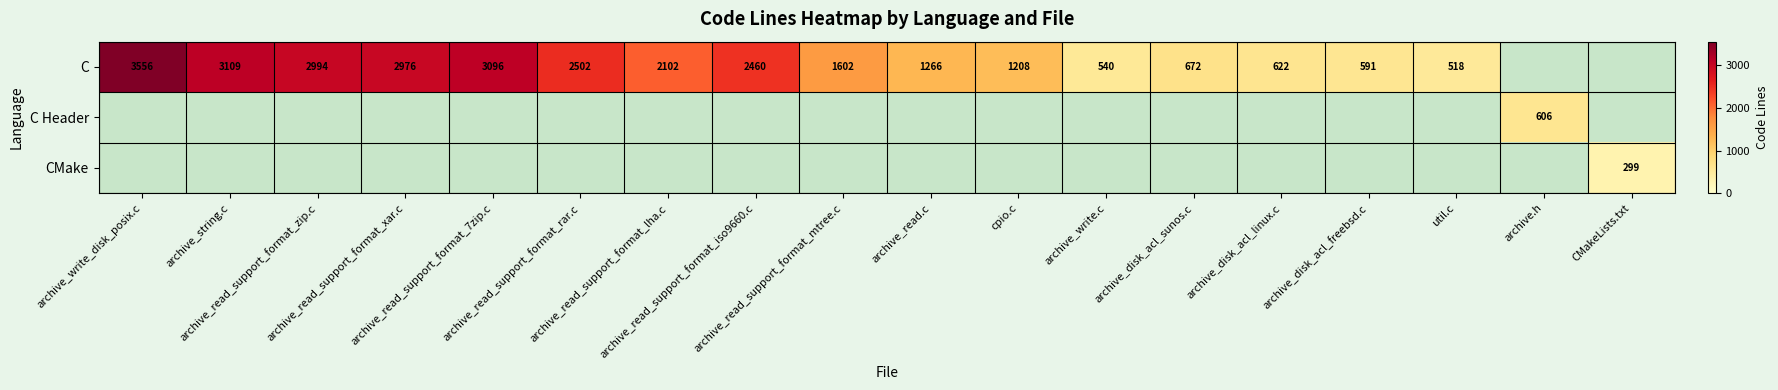

At how many categories does at least one series exceed 1830?

8